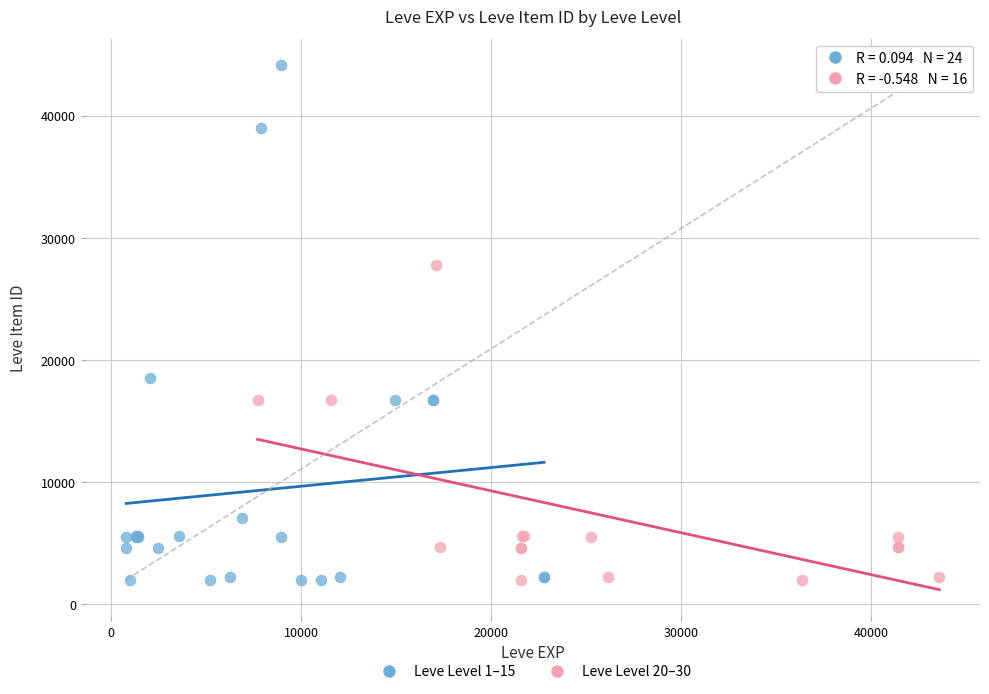

What are all the series names shown in the legend?

Leve Level 1–15, Leve Level 20–30